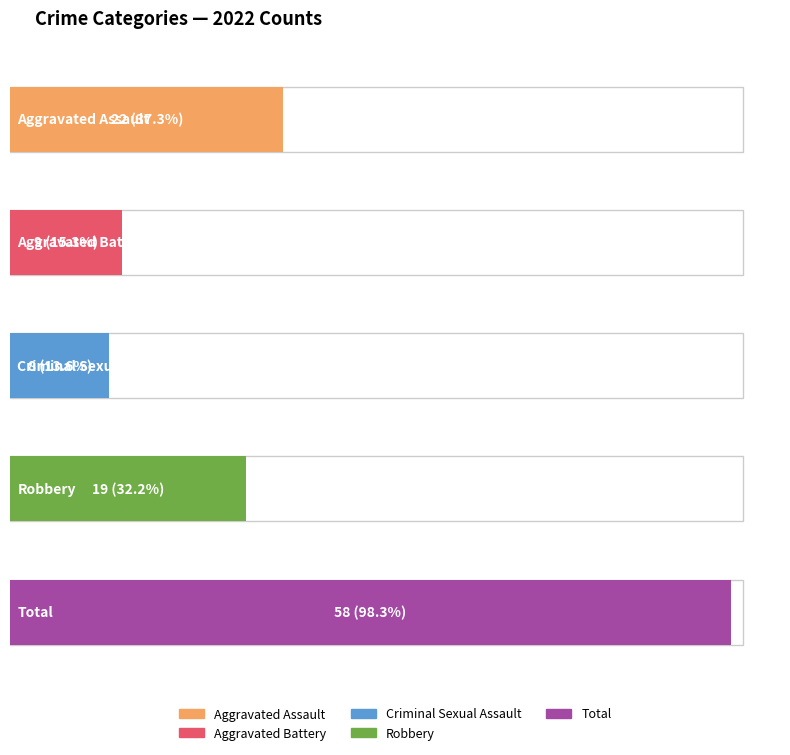

Is it true that Aggravated Battery equals 8 at 2020?

False